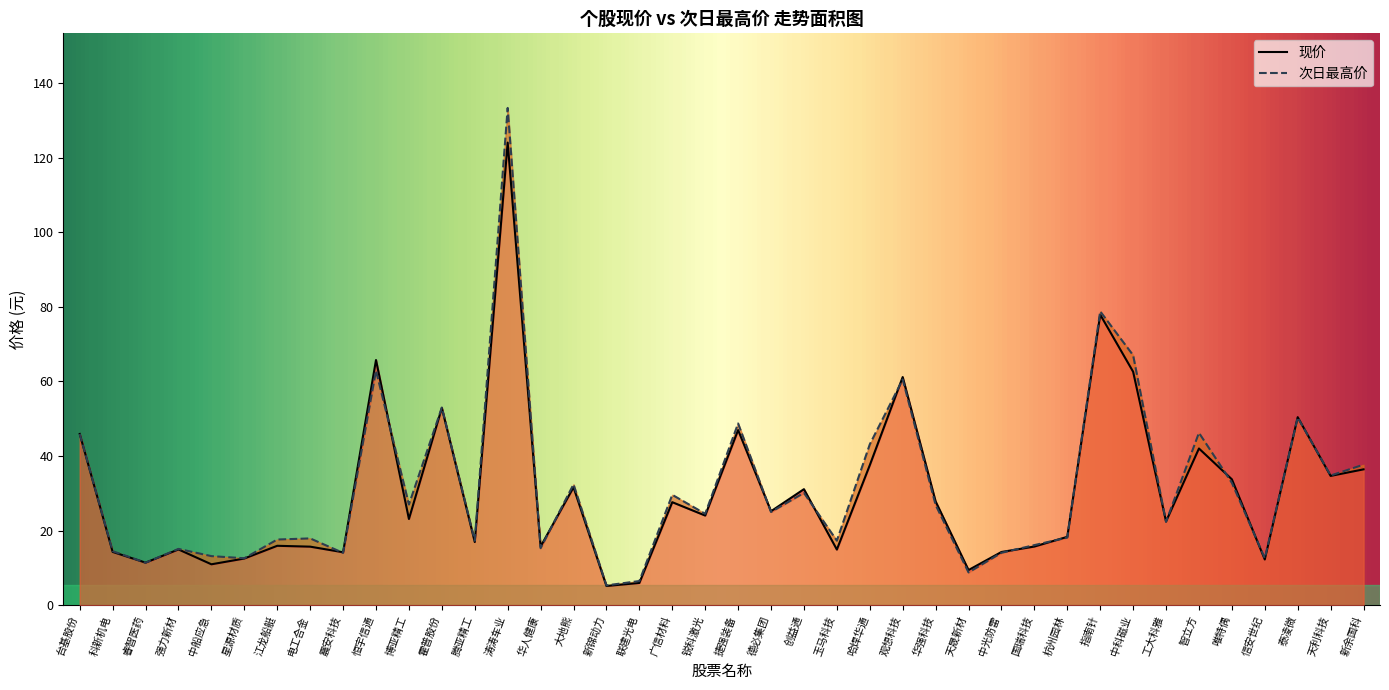

Rank the categories by 现价 value from highest to lowest.

涛涛车业, 指南针, 恒宇信通, 中科磁业, 观想科技, 霍普股份, 泰凌微, 捷强装备, 台基股份, 智立方, 哈焊华通, 新余国科, 天利科技, 唯特偶, 大地熊, 创益通, 华强科技, 广信材料, 德必集团, 锐科激光, 博亚精工, 工大科雅, 杭州园林, 腾亚精工, 江龙船艇, 华人健康, 国瑞科技, 电工合金, 强力新材, 玉马科技, 科新机电, 中光防雷, 震安科技, 星源材质, 信安世纪, 睿智医药, 中船应急, 天晟新材, 联建光电, 新锦动力